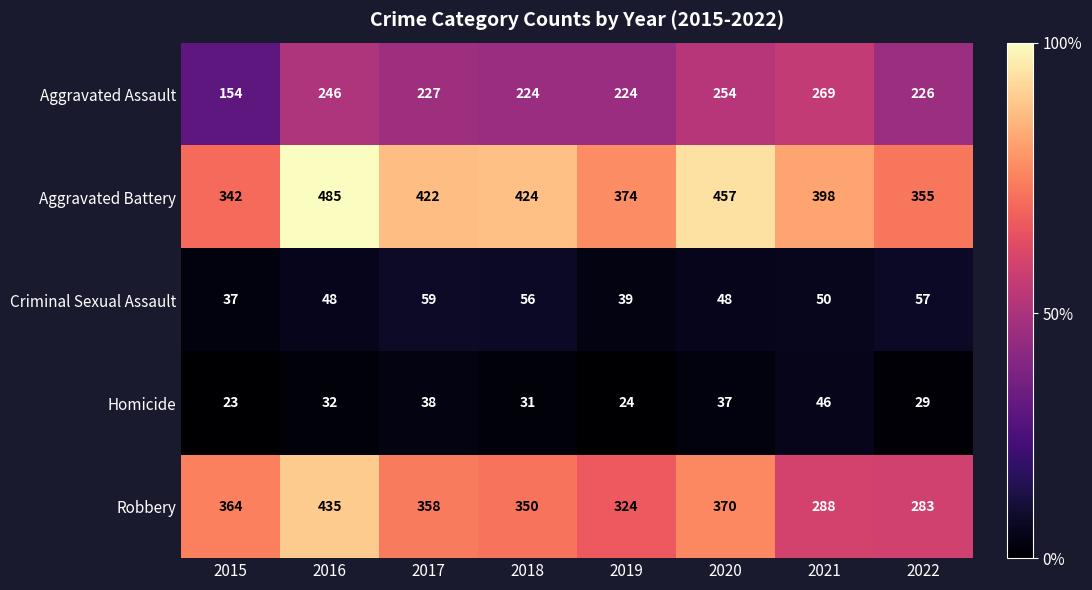

Where does the Criminal Sexual Assault series first go above 50?

2017